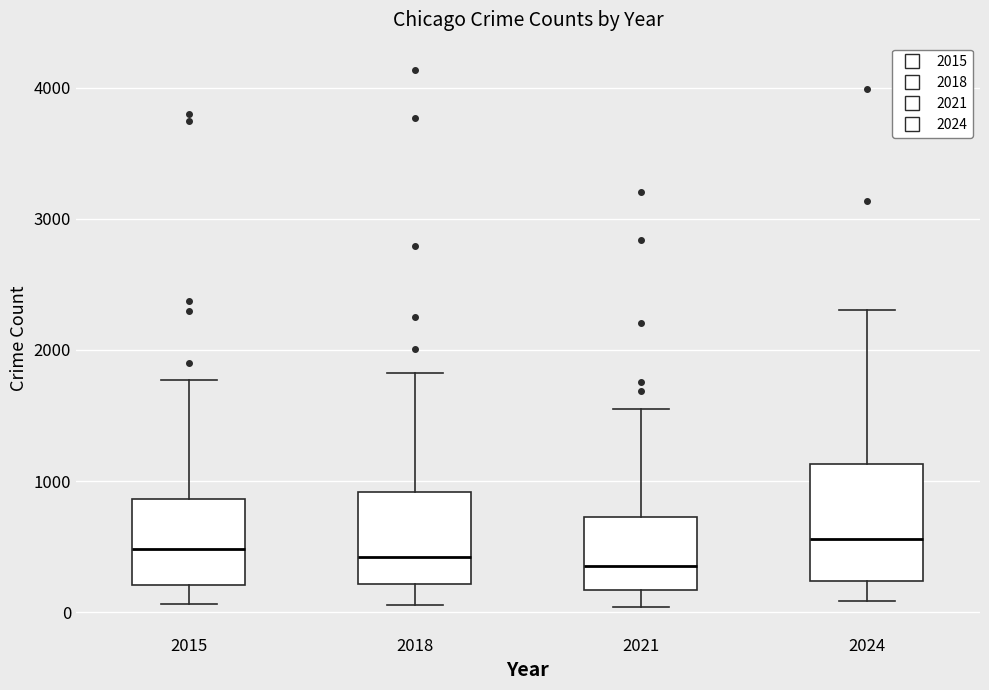

Comparing the boxes themselves (not the whiskers), which one is the tallest?

2024